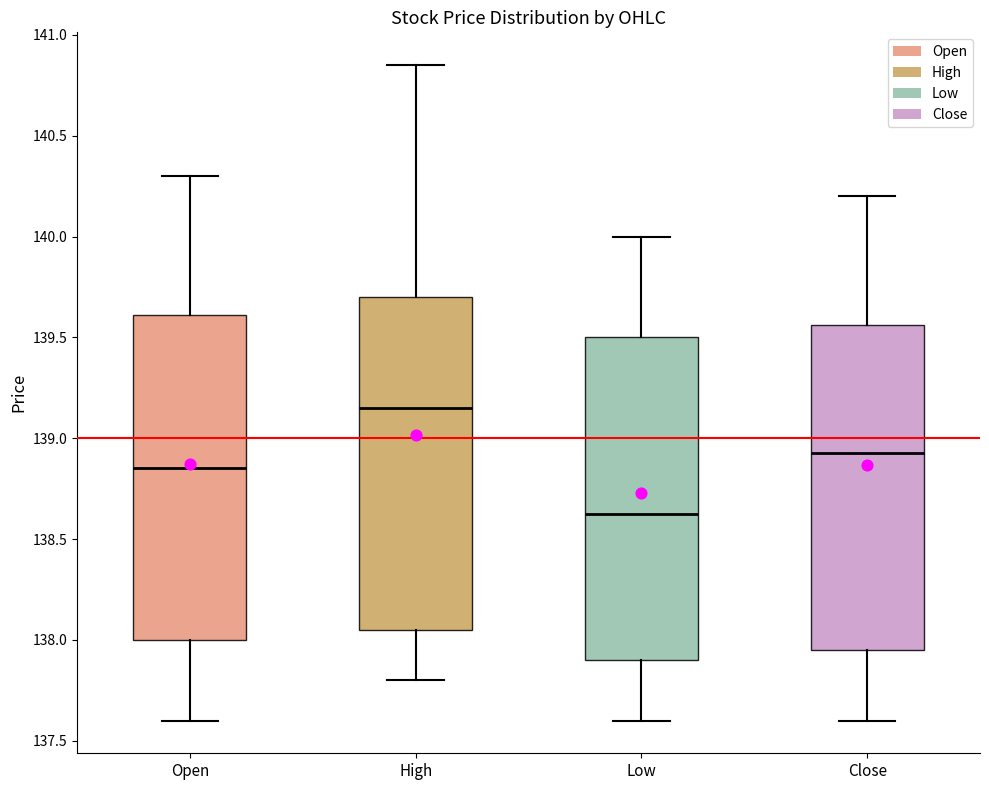

Where is the lower edge of the box for Open on the y-axis? The values are not printed on the chart, so give them approximately, as read against the axis.

138.00